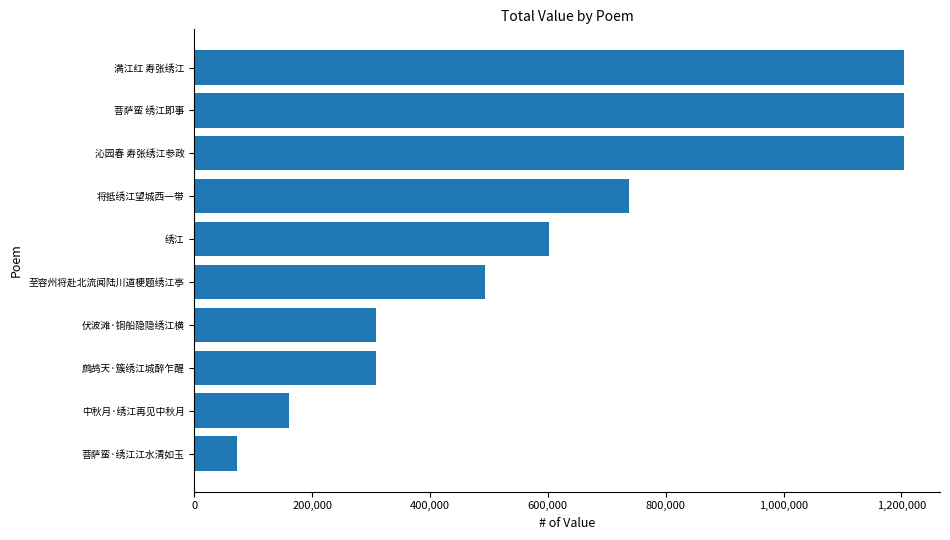

What is the maximum value shown in the chart?

1205280